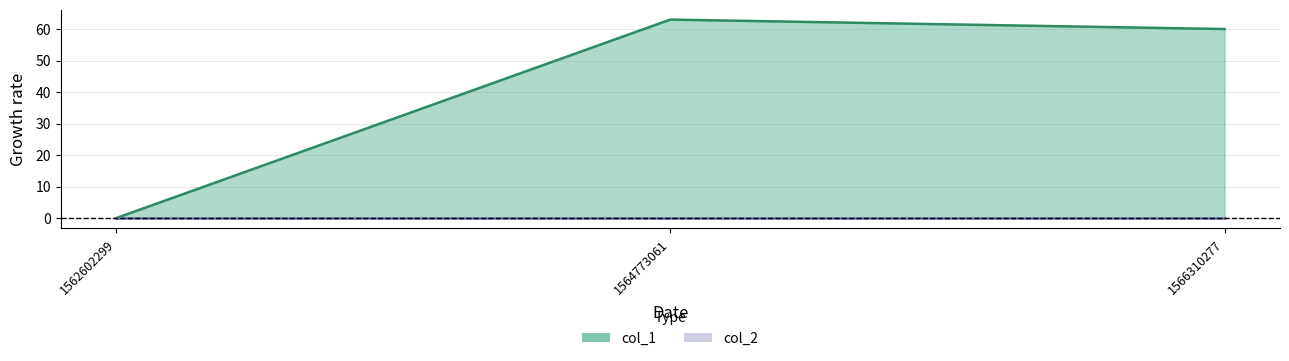

What is the value of the 2nd point from the left?

63